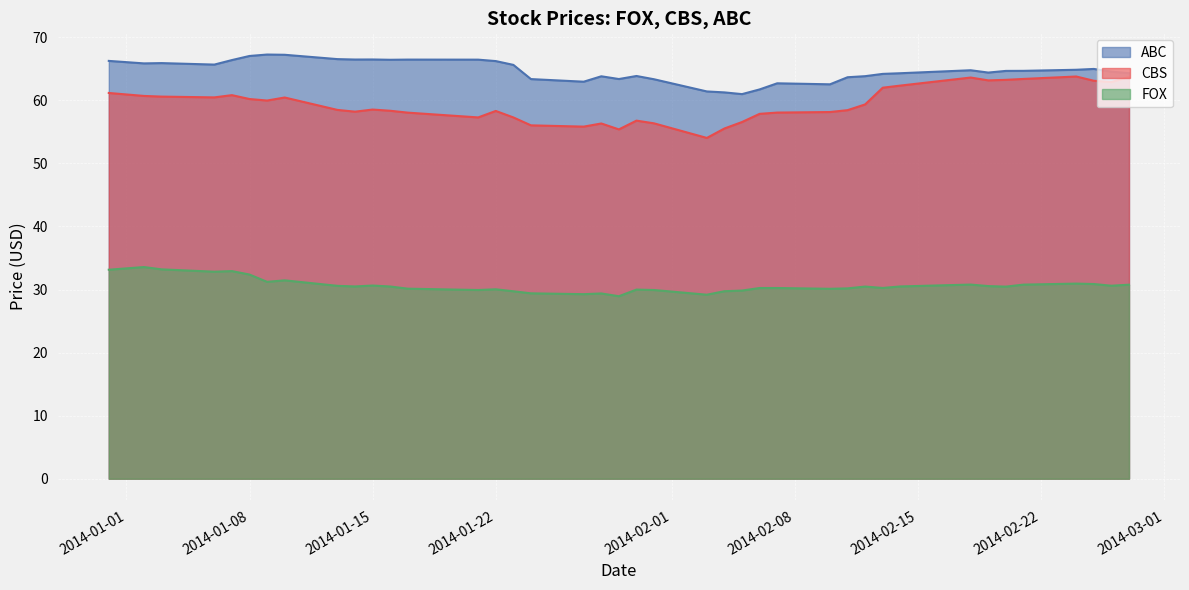

What is the sum of all ABC values?

2587.0